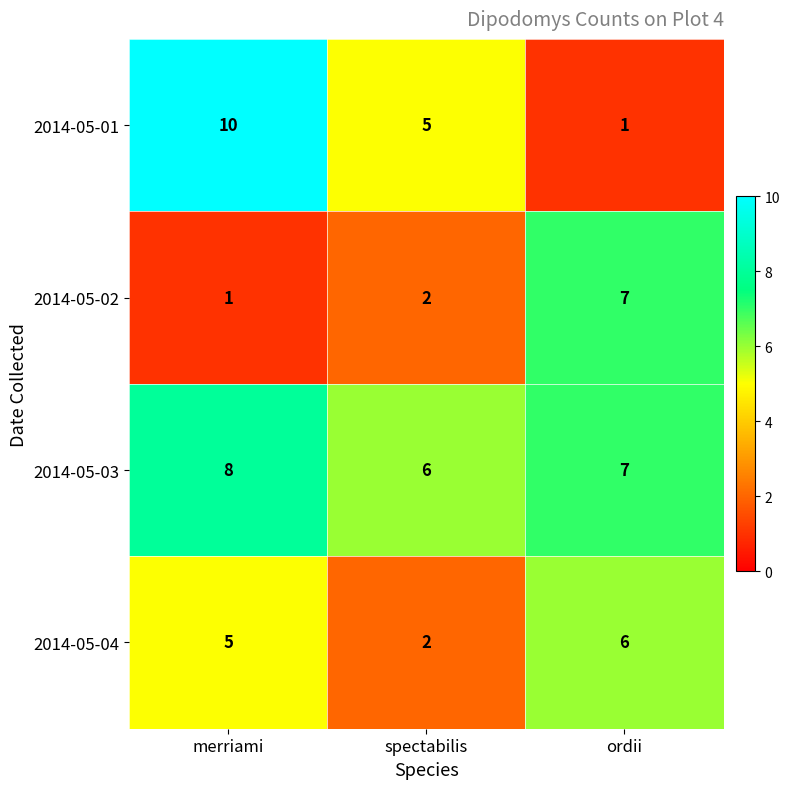

What is the spread (max minus min) of values at merriami?

9